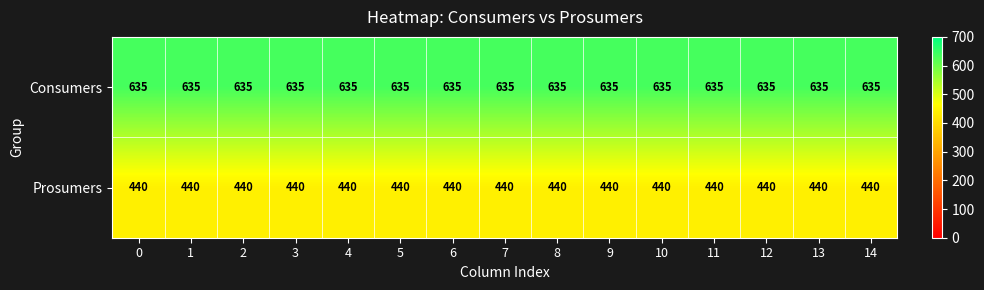

How many distinct data groups are displayed?

2